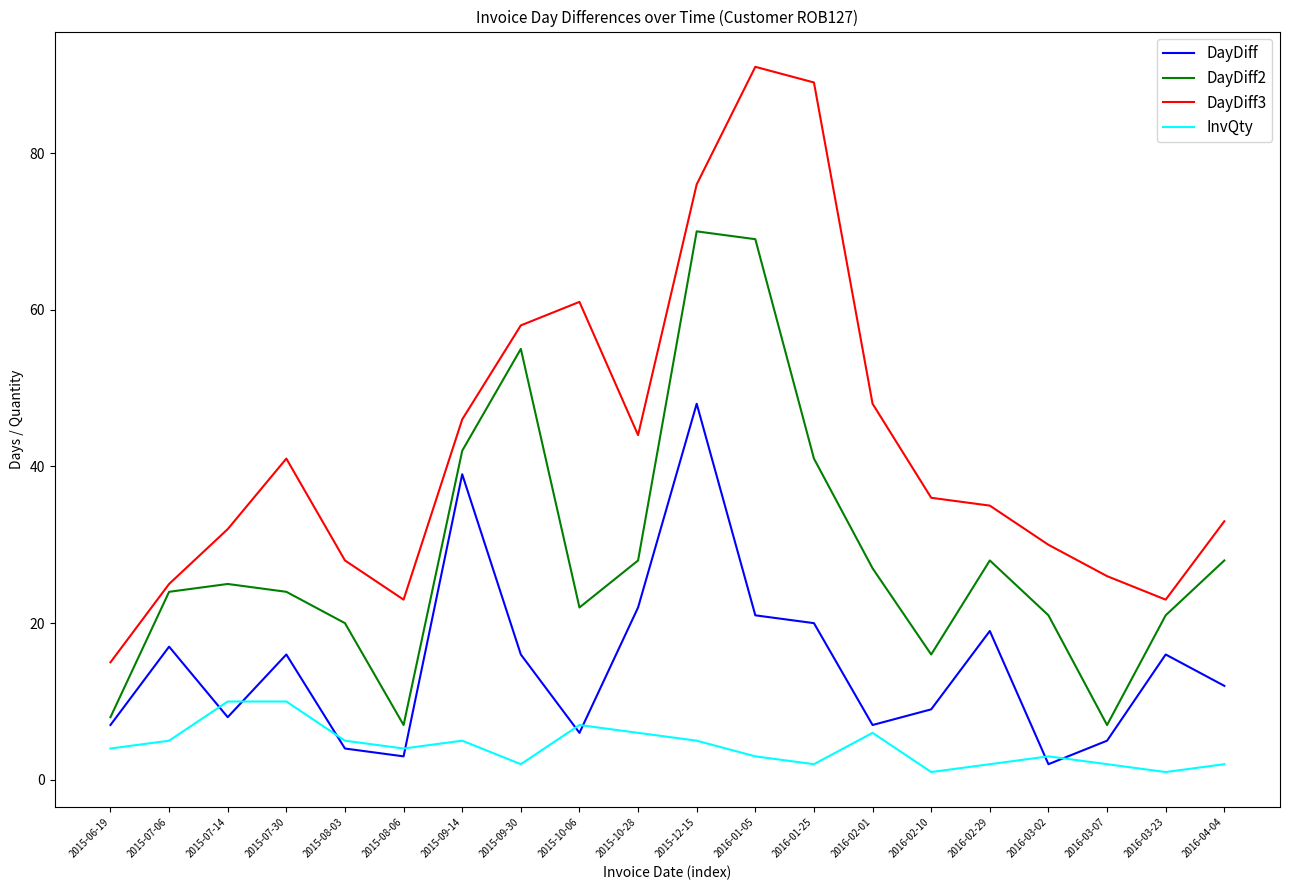

In DayDiff2, how many points are higher than both neighbors (excluding endpoints)?

4